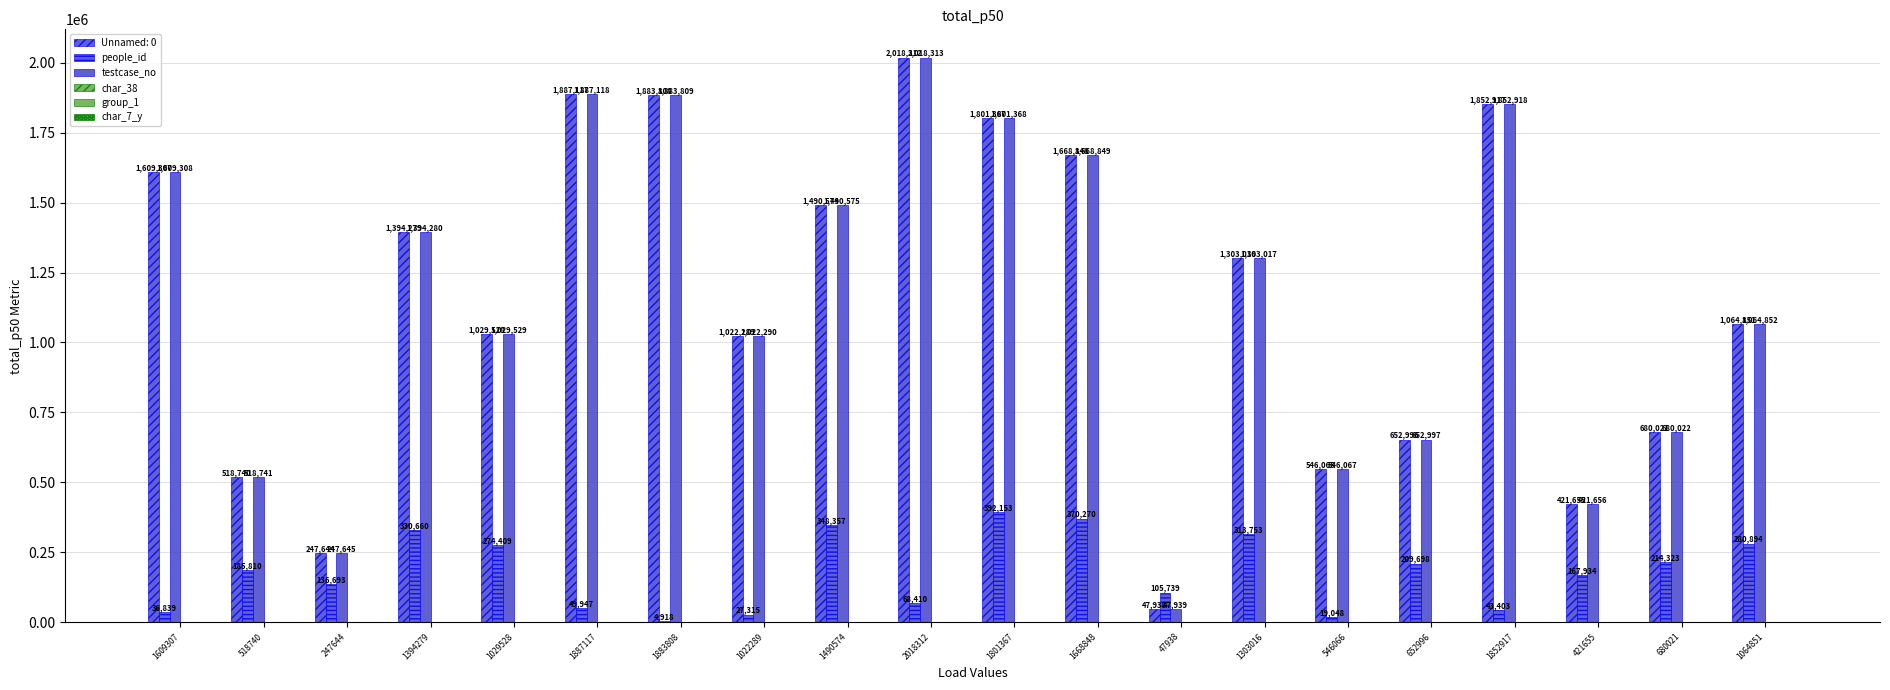

Count the number of categories in the chart.

20